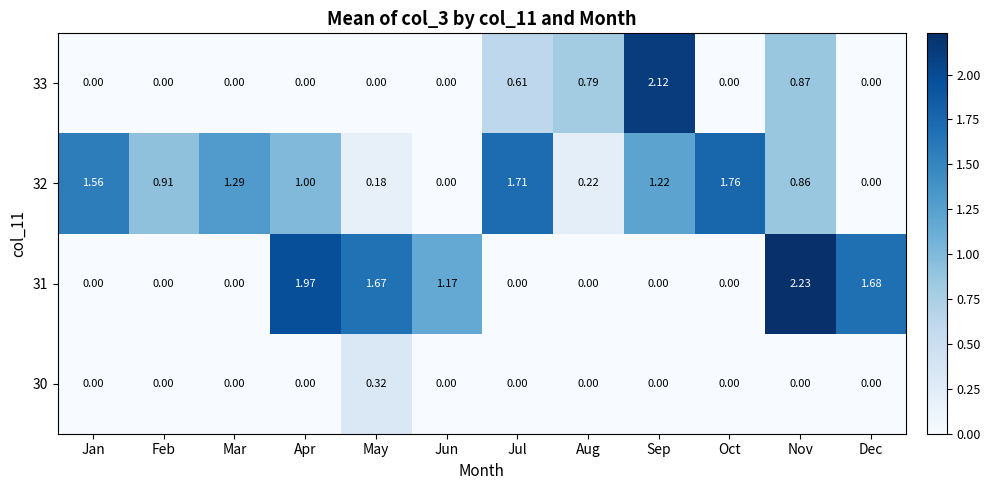

Which category has the highest value in the 31 series?

Nov